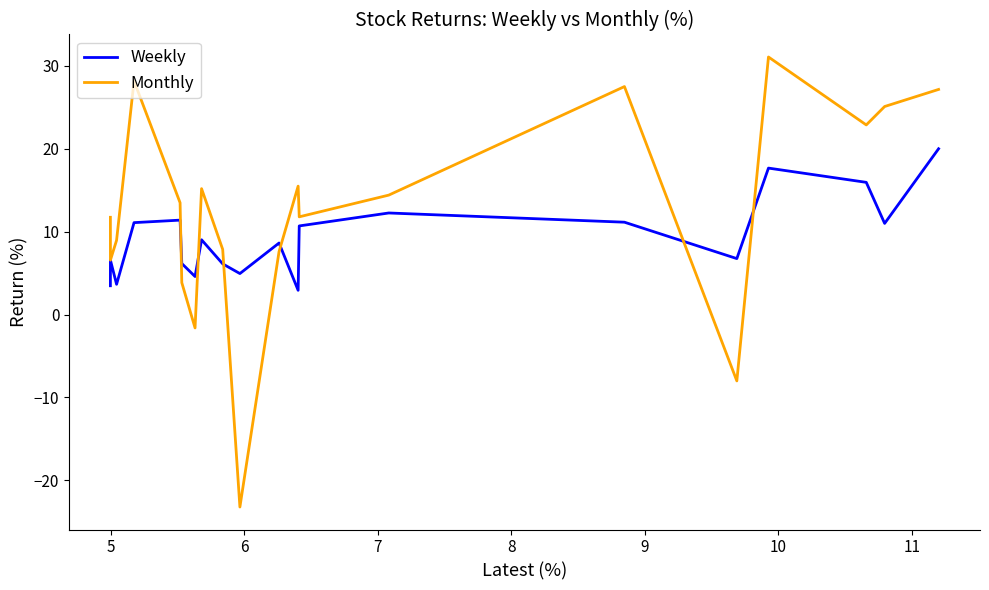

What is the average value of the Monthly series?

12.3